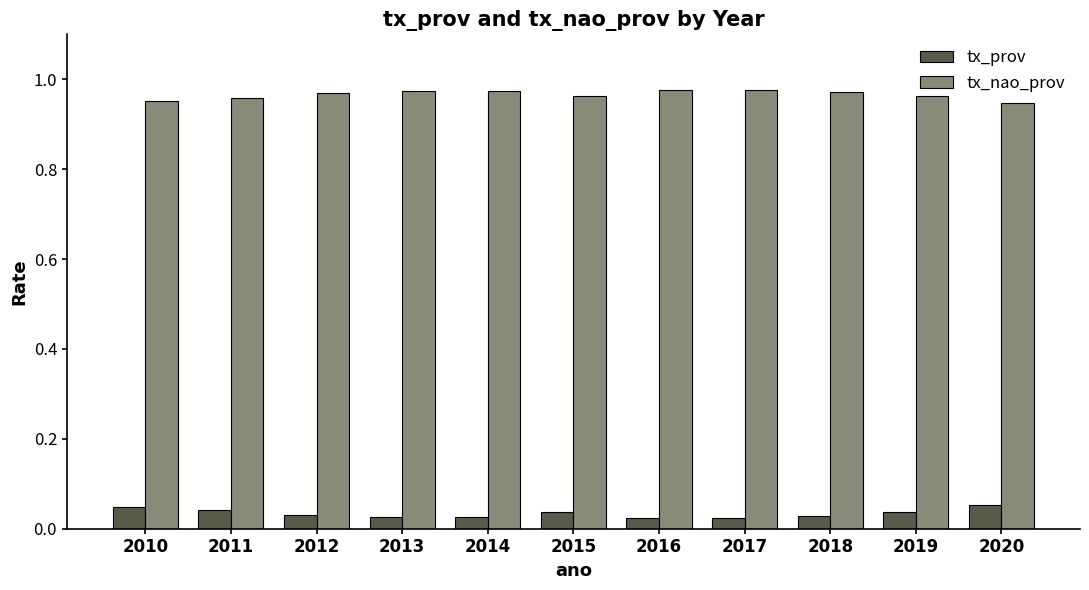

List the series in order of their peak value, lowest first.

tx_prov, tx_nao_prov